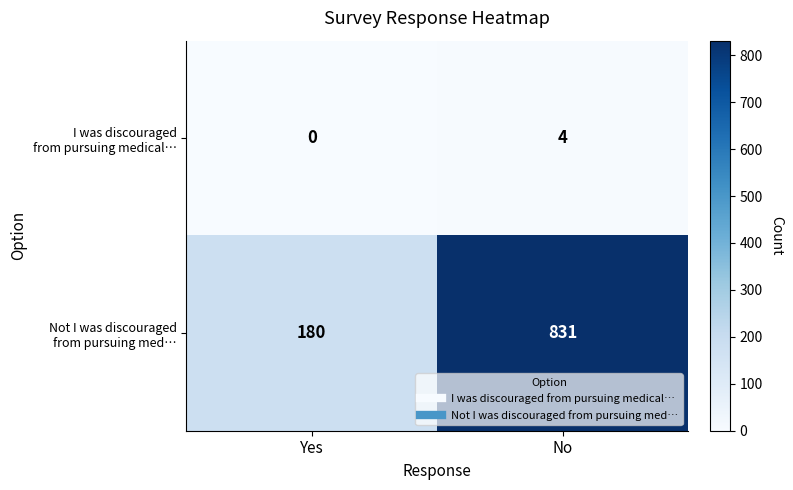

At which category is the sum across all series the highest?

No